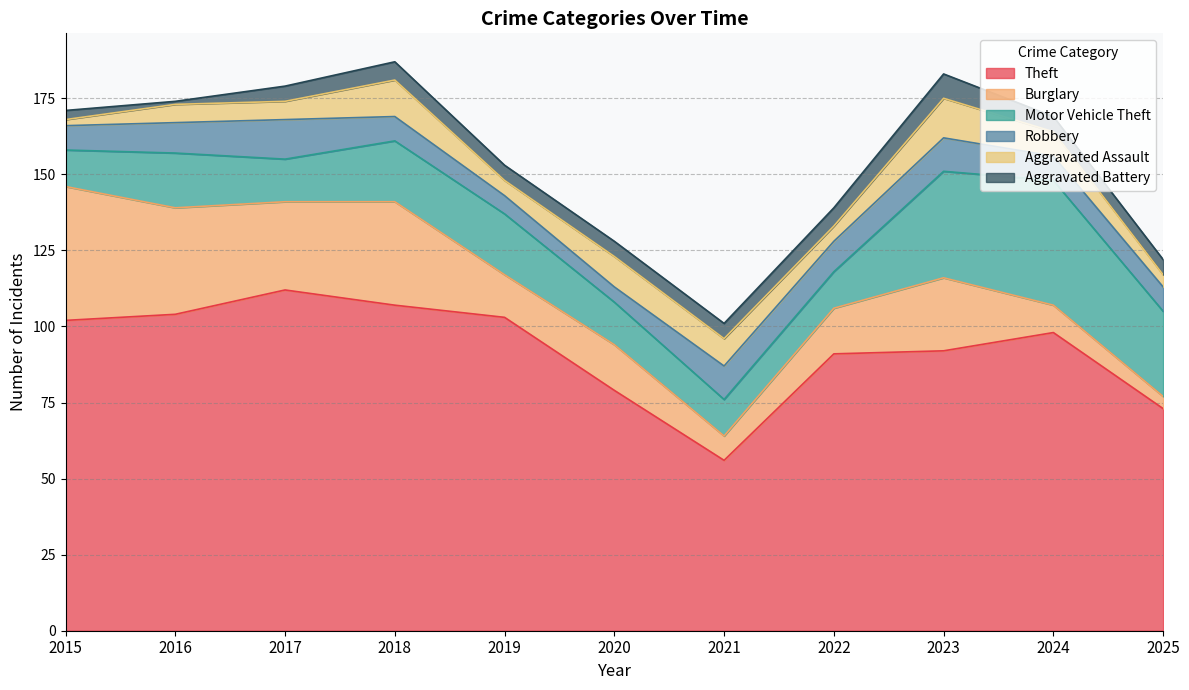

How many times do Burglary and Aggravated Assault cross each other?

2